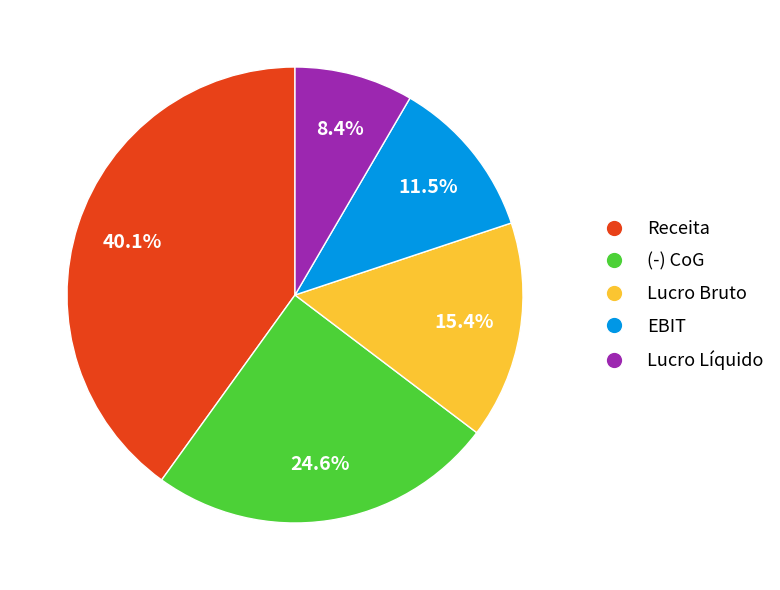

What is the largest slice in the pie chart?

Receita